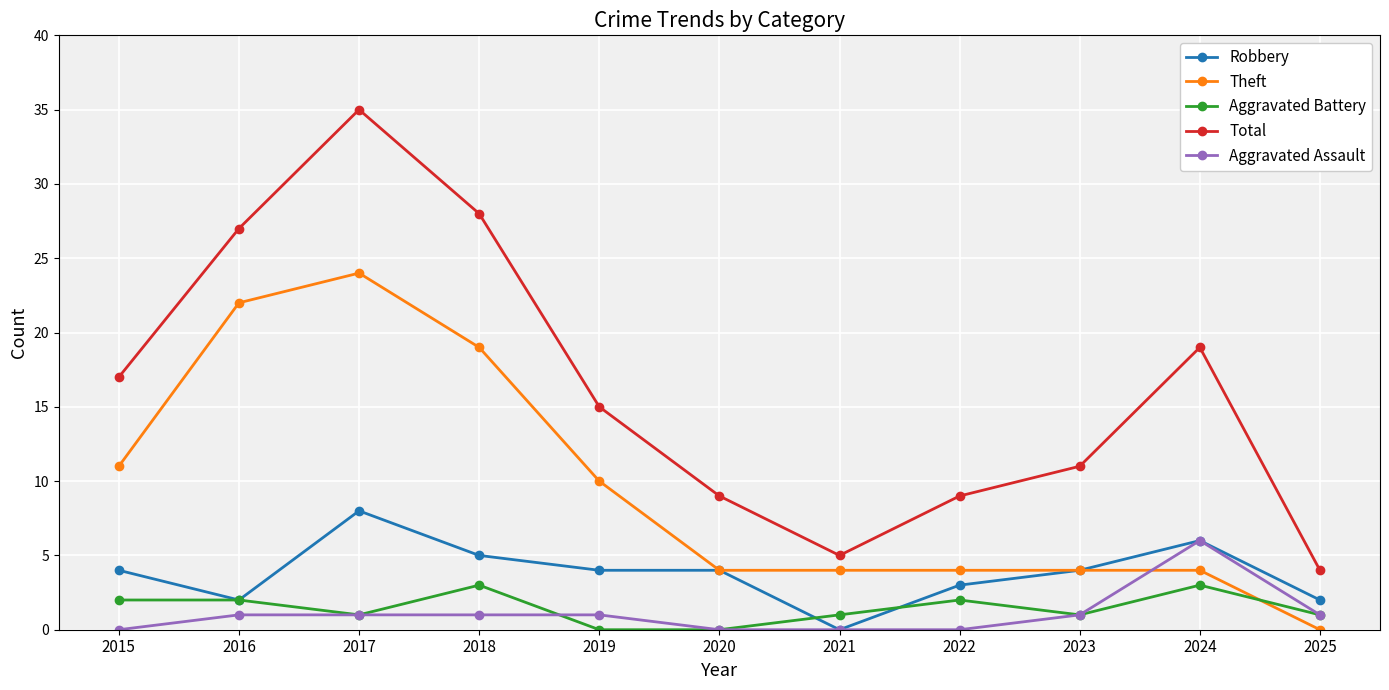

What is the average value of the Aggravated Assault series?

1